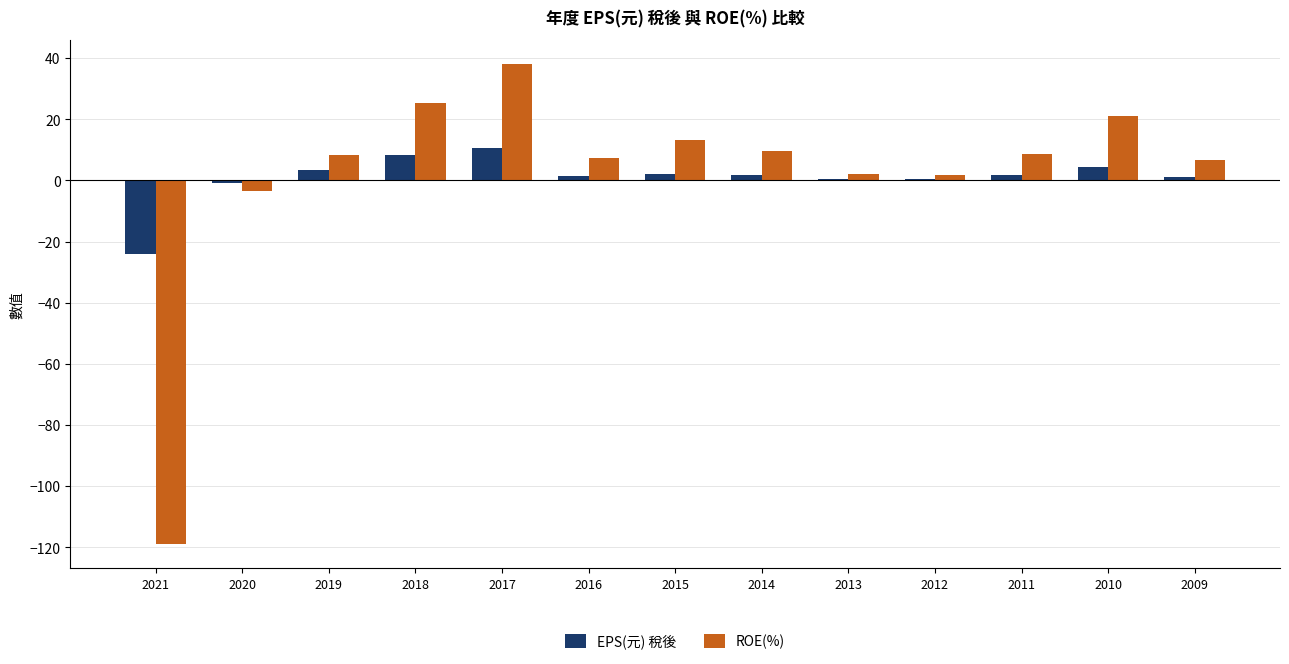

True or false: EPS(元) 稅後 has a value of 1.7 at 2011.

True